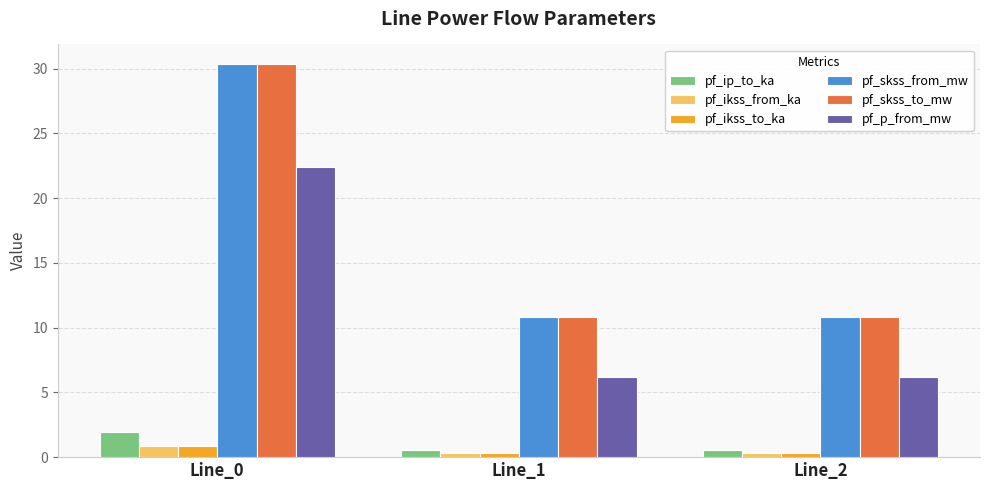

At which category does the chart reach its peak across all series?

Line_0